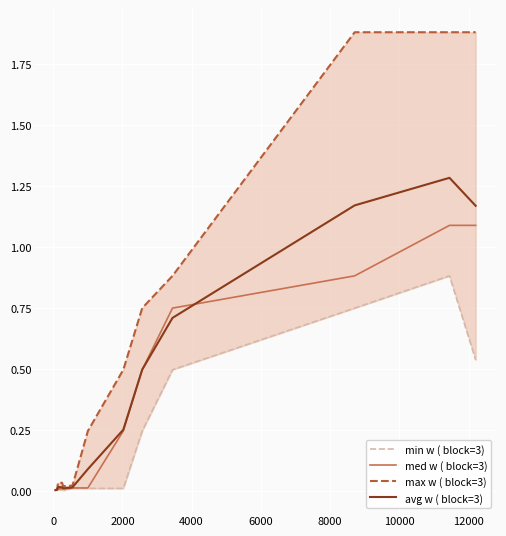

Is the value of med w ( block=3) at 10 greater than the value of avg w ( block=3) at 11?

No